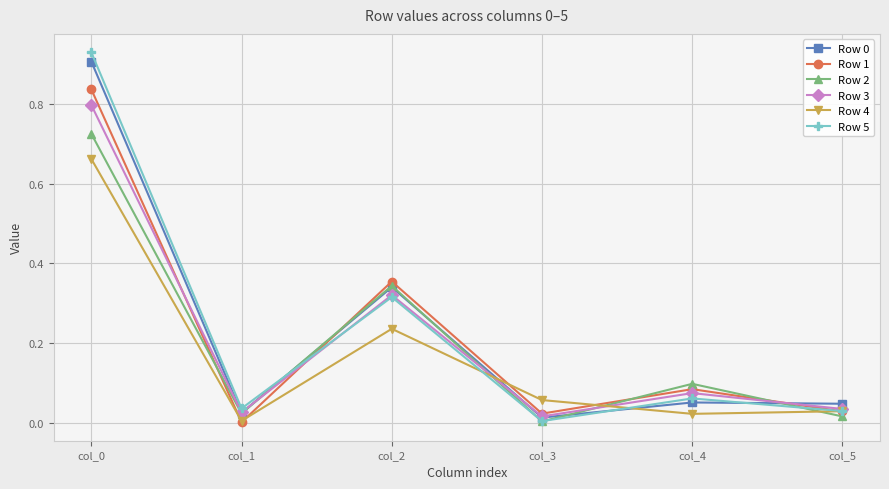

What is the total value across all series at col_0?

4.9